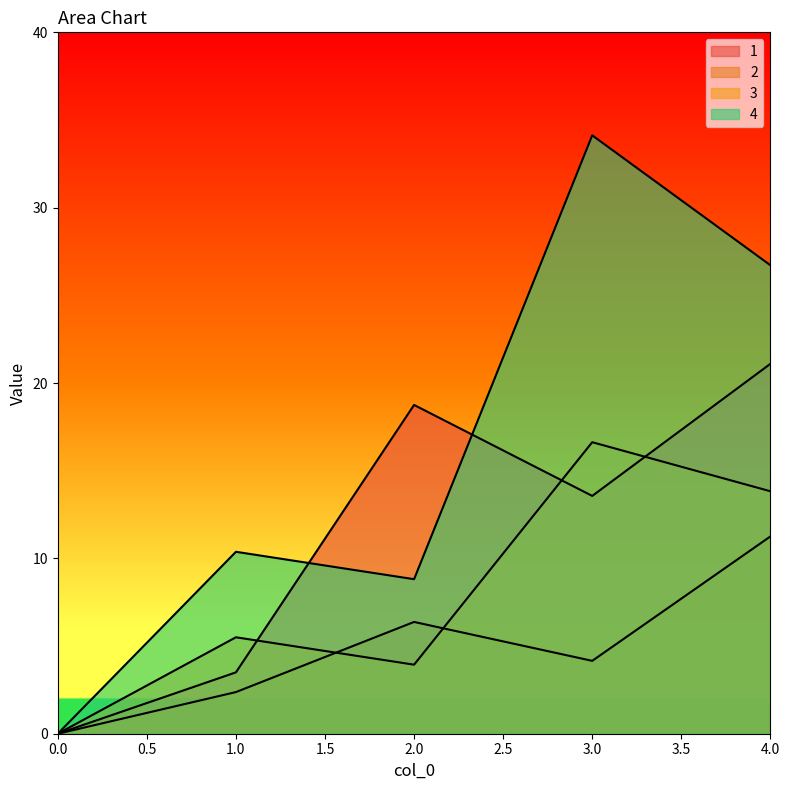

What is the difference between the second highest and minimum values in the 3 series?

13.8